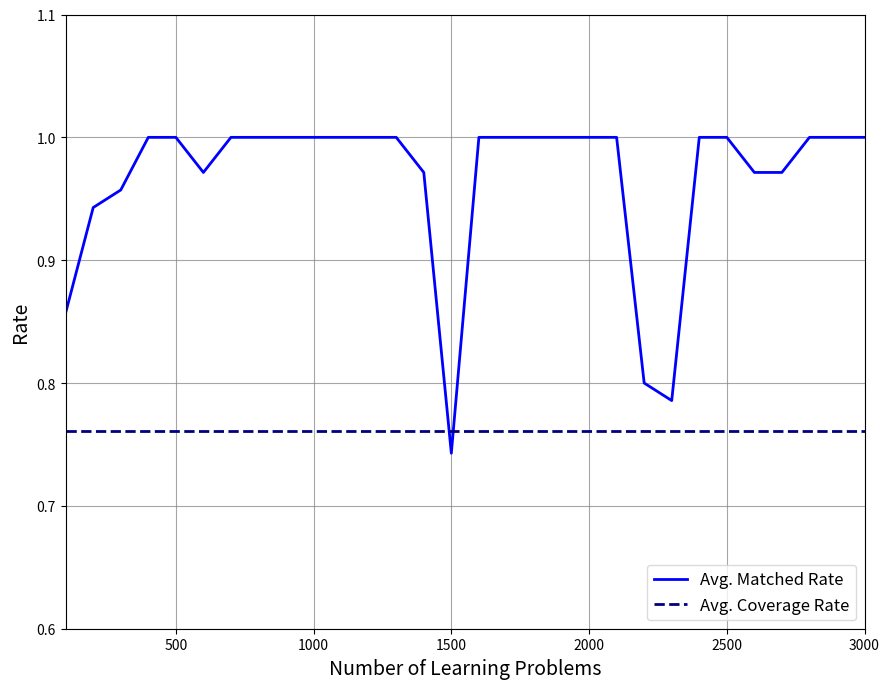

Does the chart have visible grid lines?

Yes